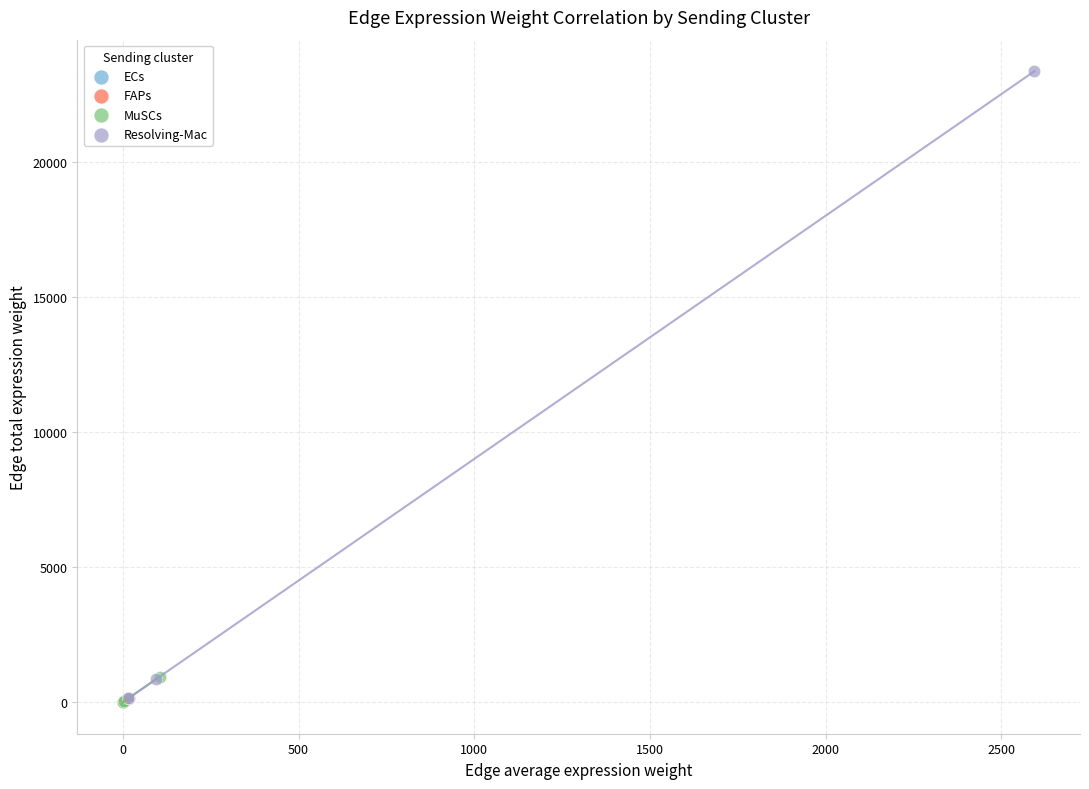

What are all the series names shown in the legend?

ECs, FAPs, MuSCs, Resolving-Mac